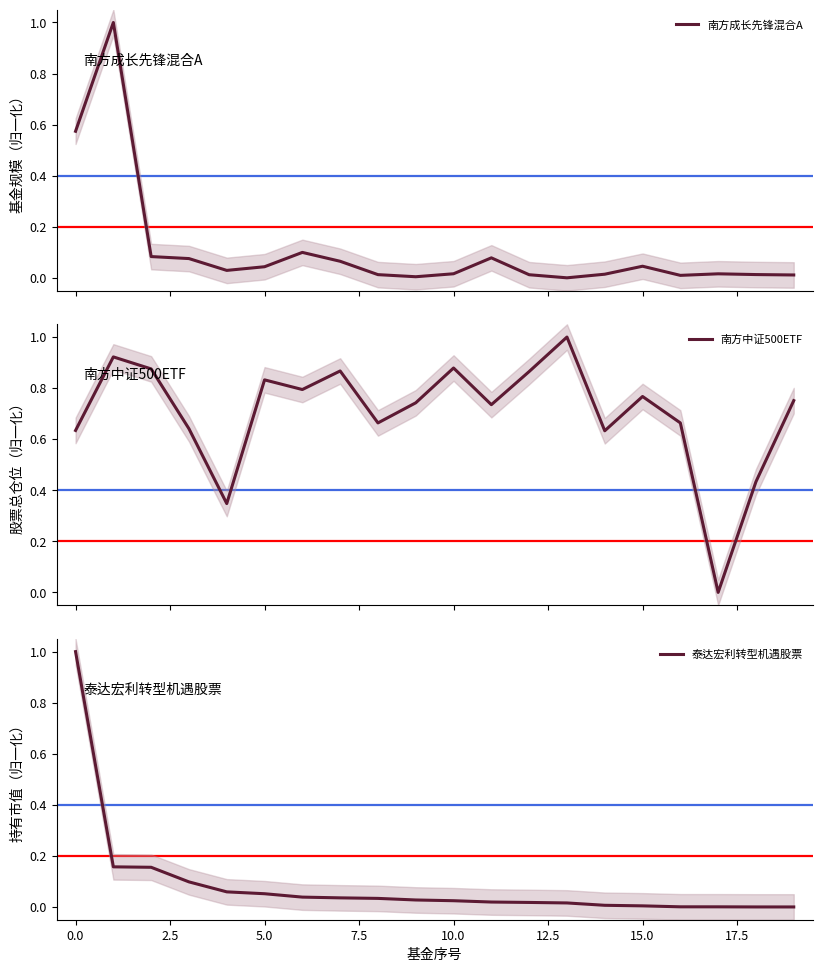

What is the maximum value shown in the chart?

1.0